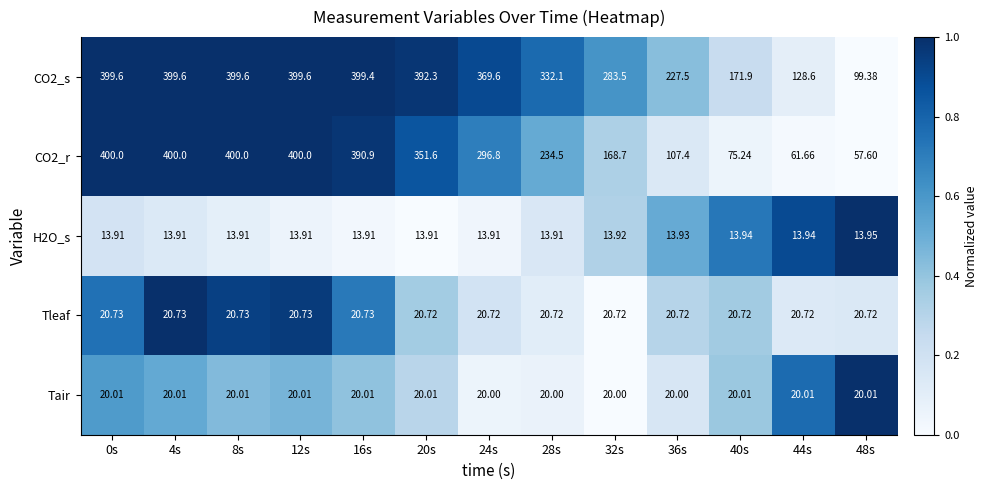

At 16s, list the series in order from largest to smallest.

CO2_s, CO2_r, Tleaf, Tair, H2O_s